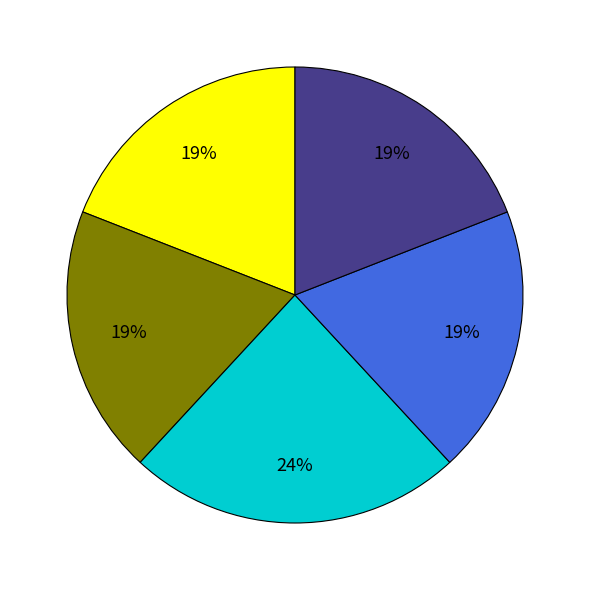

Does any single category account for the majority?

No